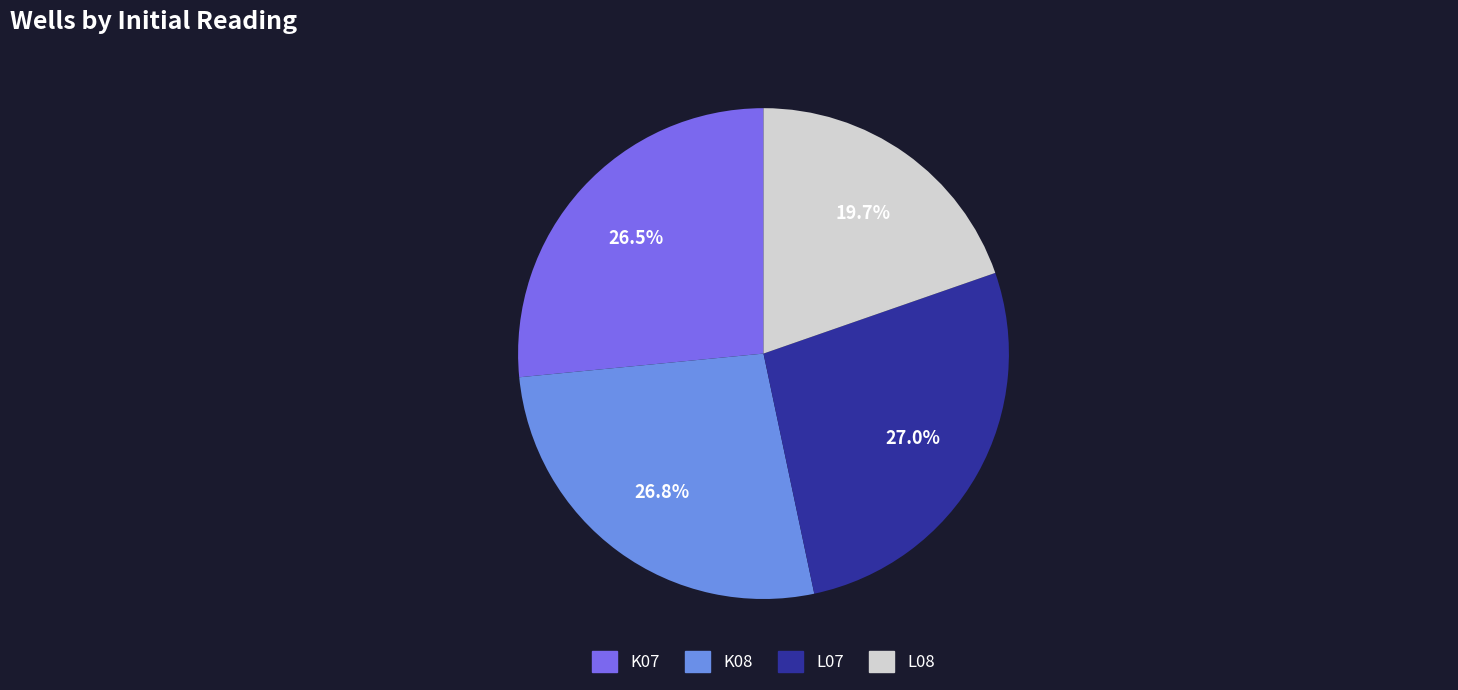

To the nearest percent, what is the difference between the largest and smallest slice percentages?

7%